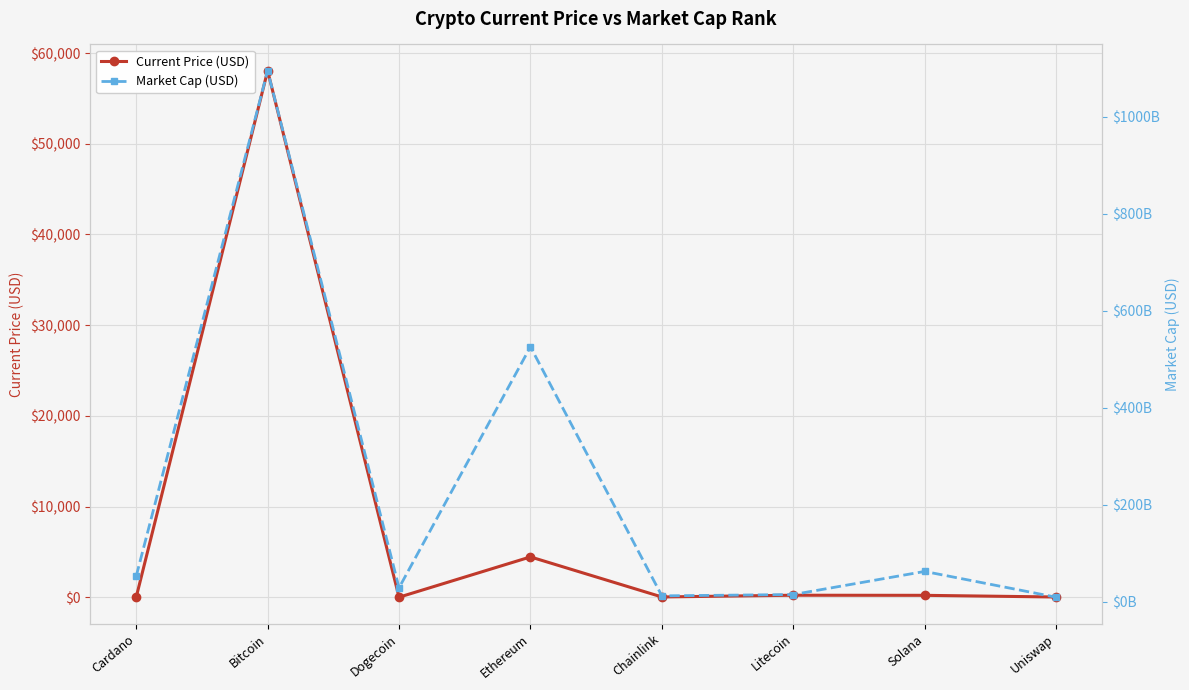

What is the value of the Current Price (USD) point at the 8th from the left?

21.0